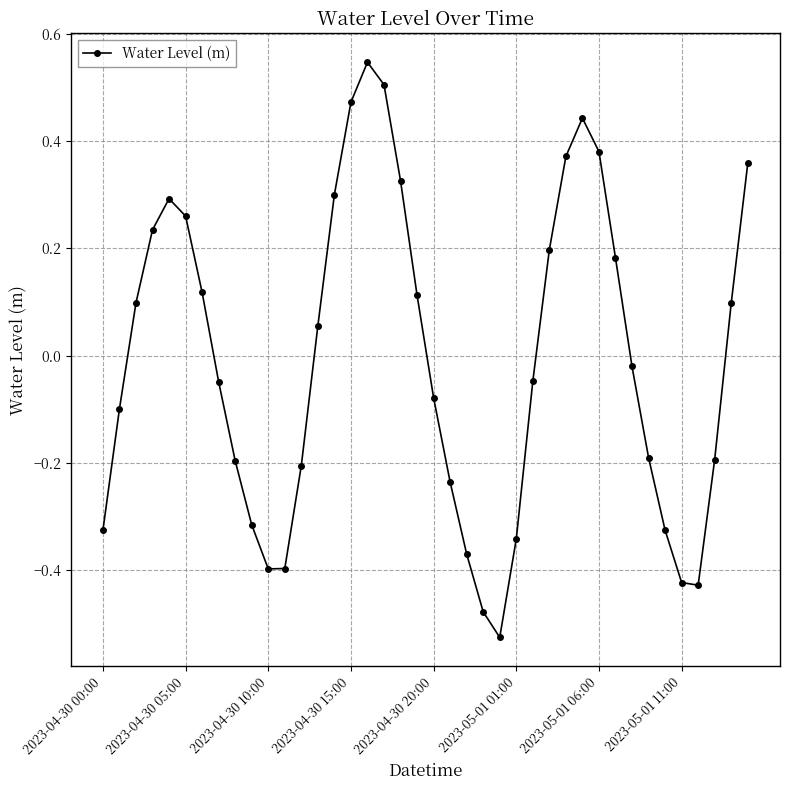

How many interior local valleys (lower than both neighbors) does the data have?

3